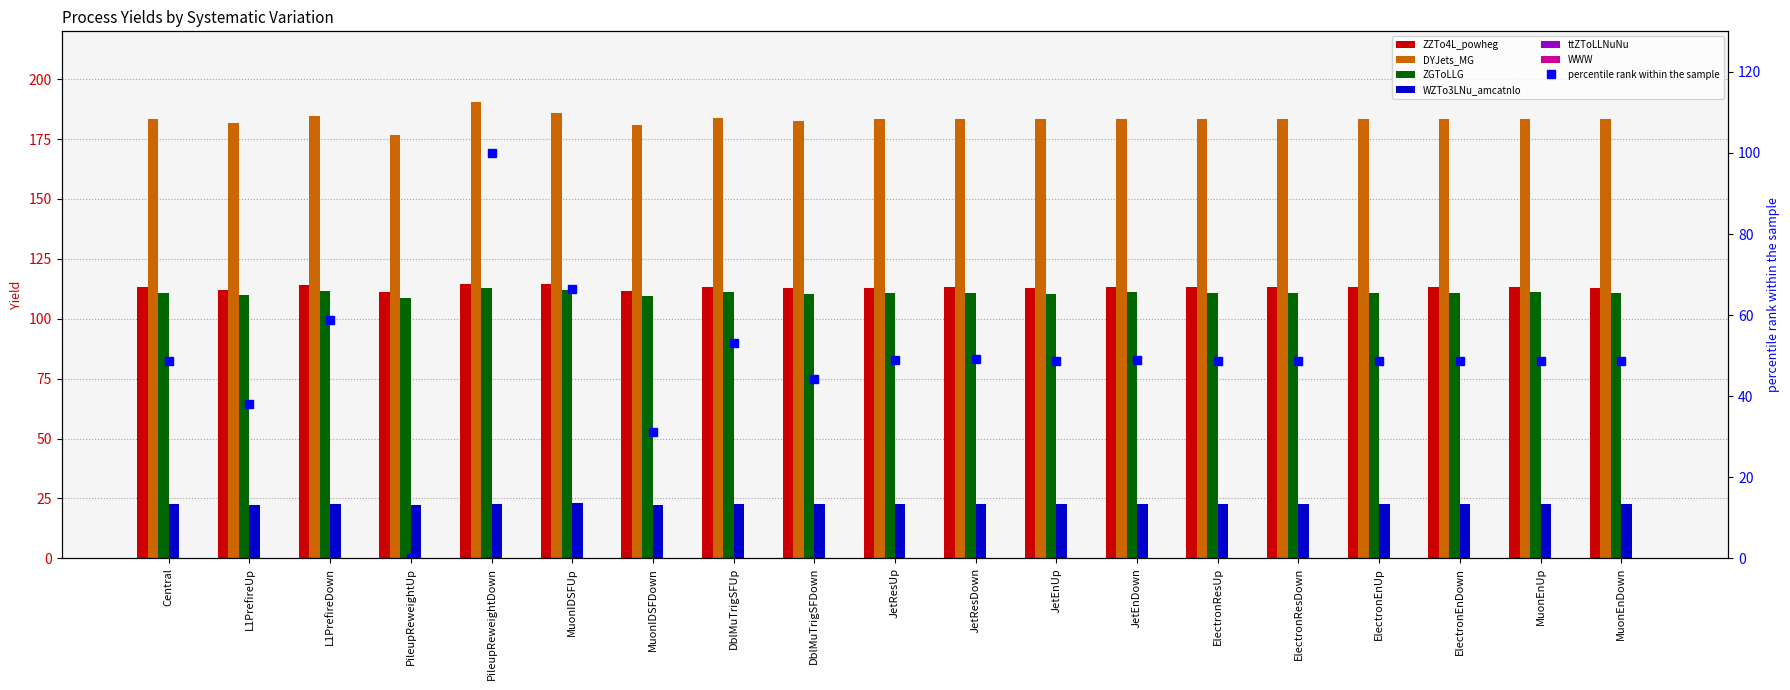

What is the total value across all series at JetResDown?

429.9